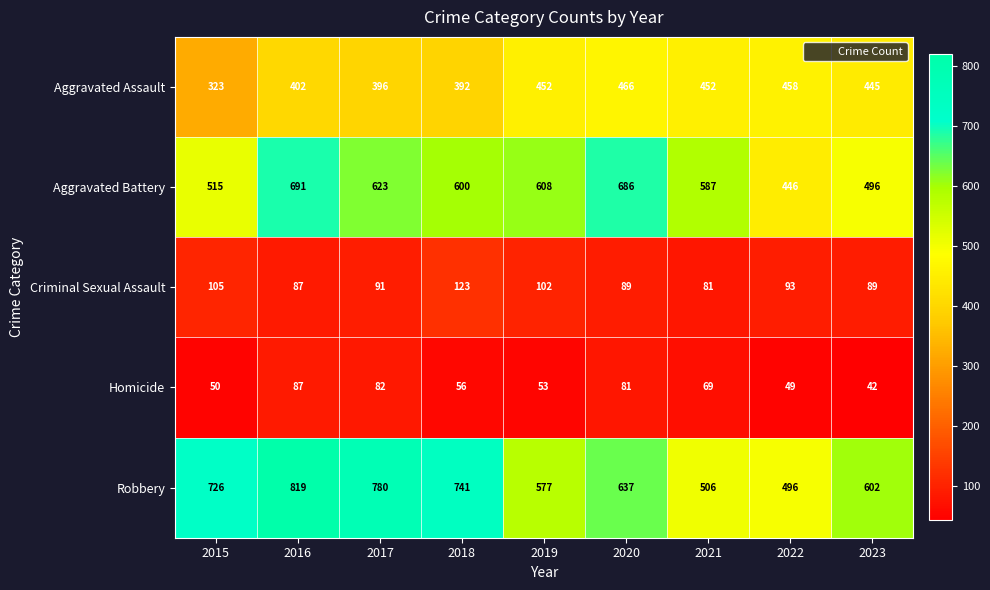

What is the difference between the highest and lowest values at 2016?

732